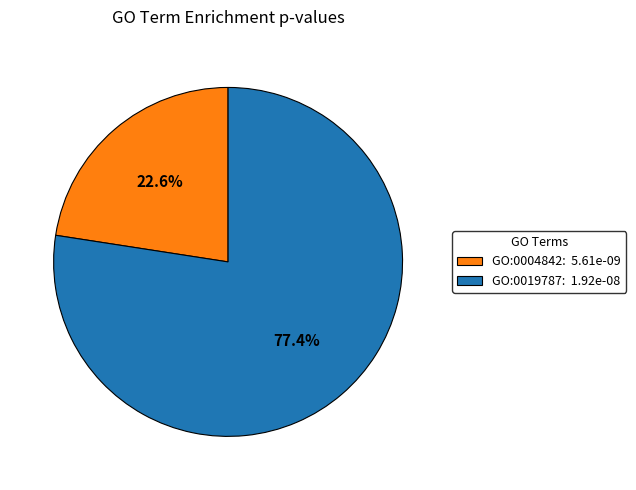

Is the sum of GO:0019787 and GO:0004842 greater than half?

Yes